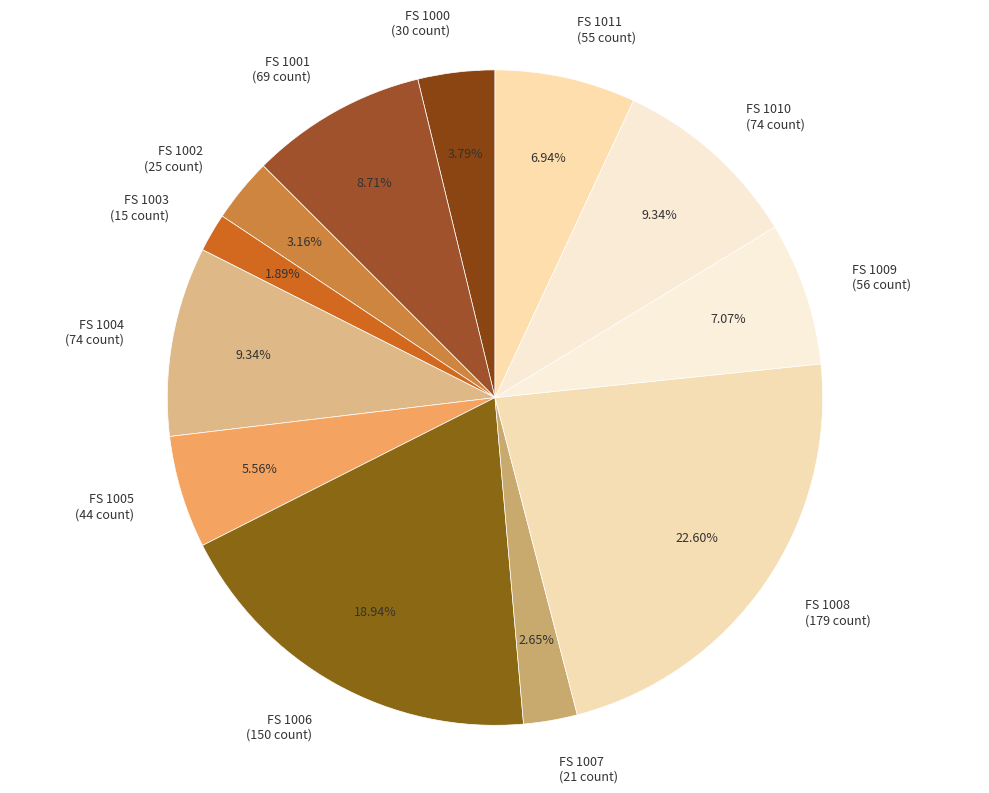

Count the number of slices in the pie.

12